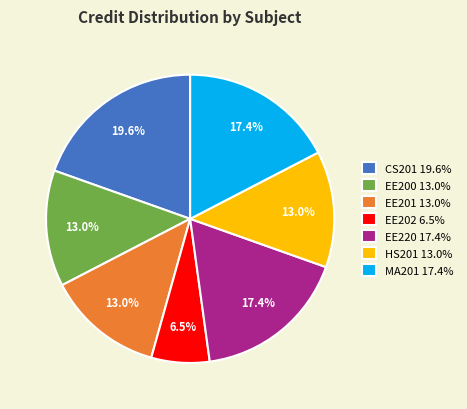

What portion of the pie excludes EE201 13.0%?

87.0%